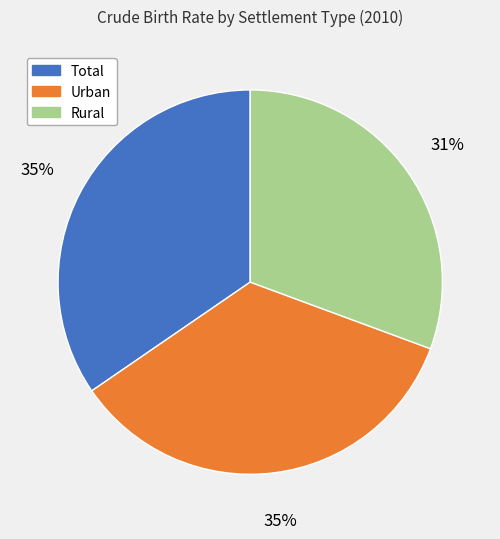

Is the sum of Total and Urban greater than half?

Yes